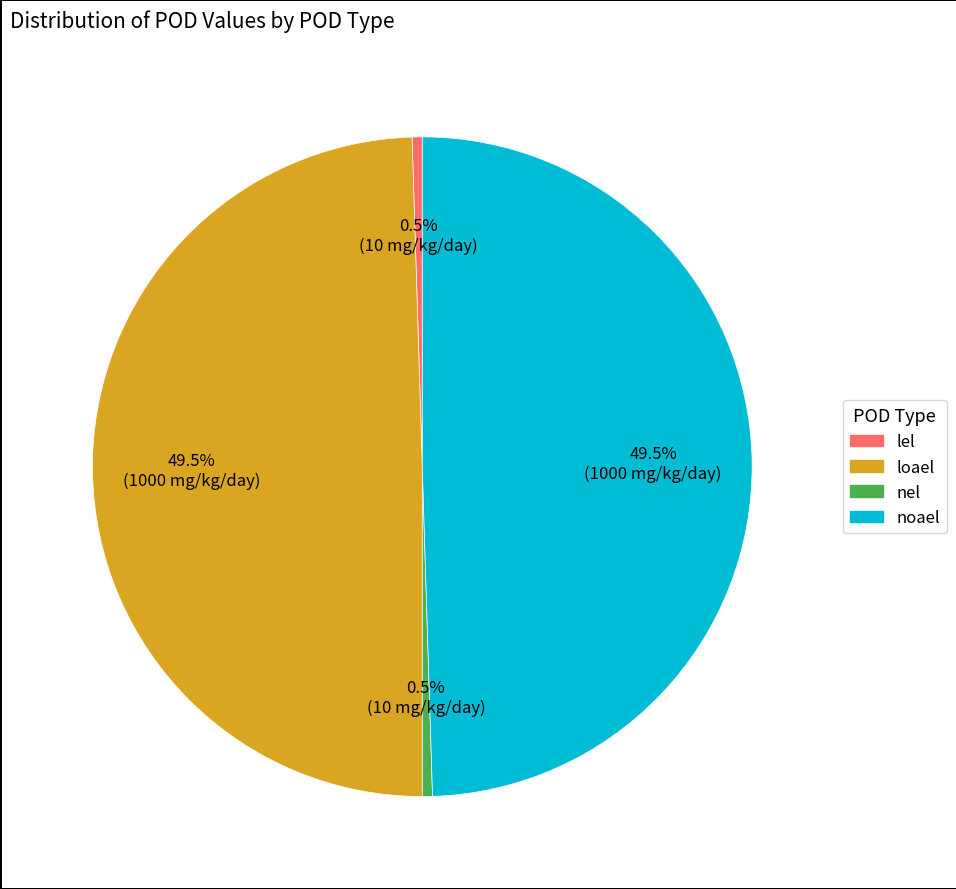

To the nearest percent, what is the average slice percentage?

25%